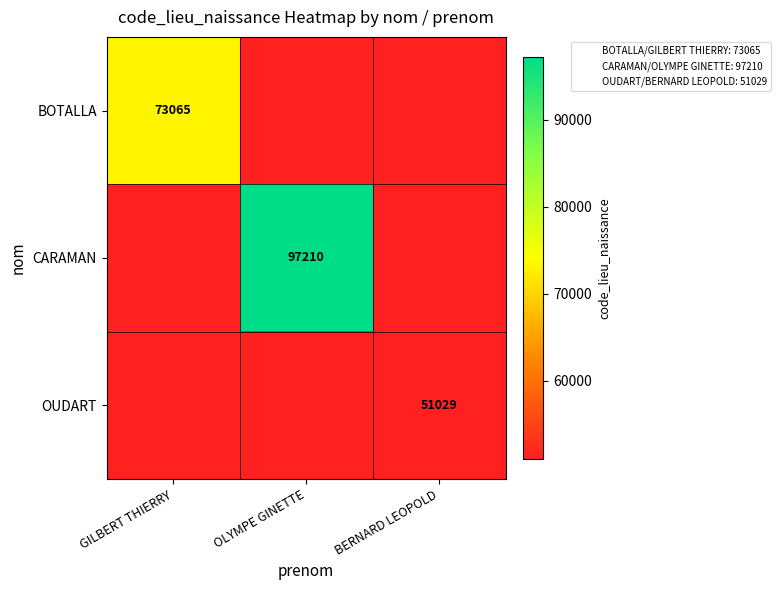

The value of OUDART at BERNARD LEOPOLD is 51029. True or false?

True